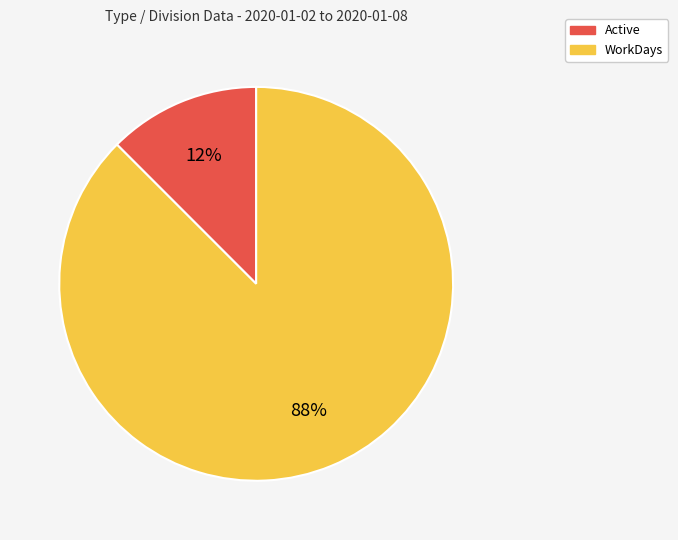

What is the smallest slice in the pie chart?

Active